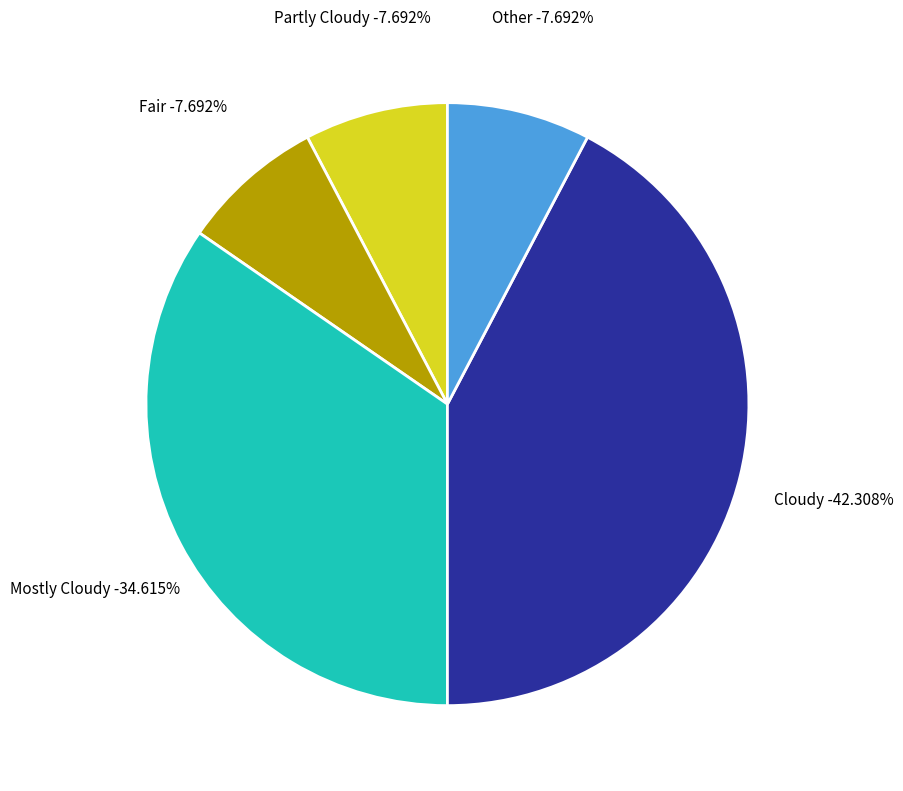

How many slices are in this pie chart?

5